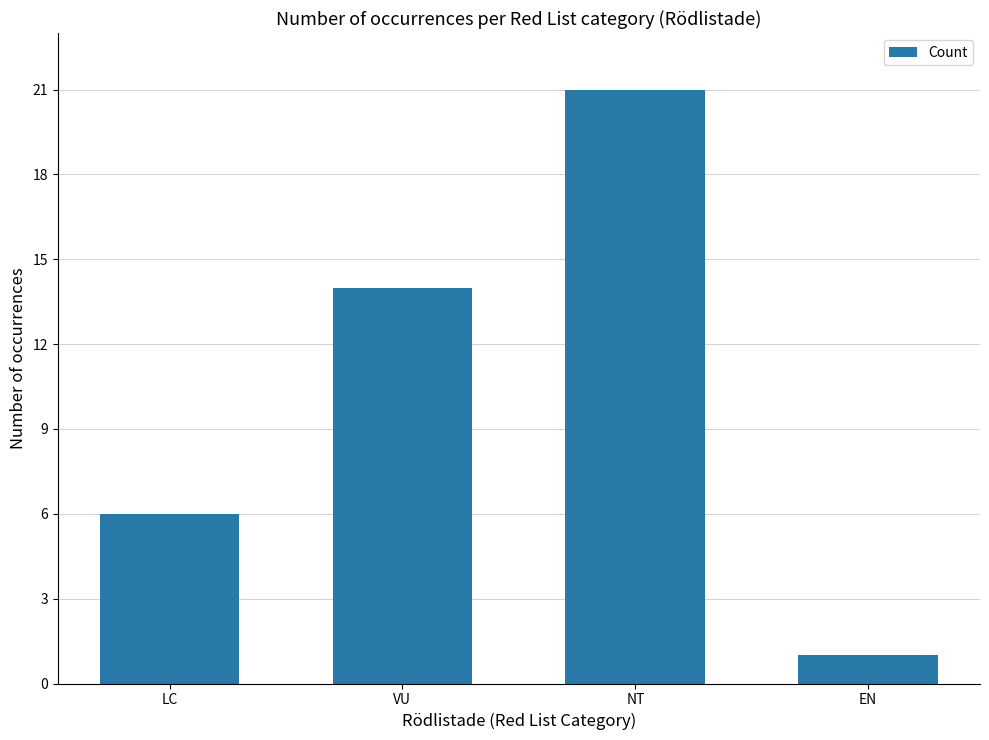

Reading left to right, extract all data points from this chart.

LC=6	VU=14	NT=21	EN=1